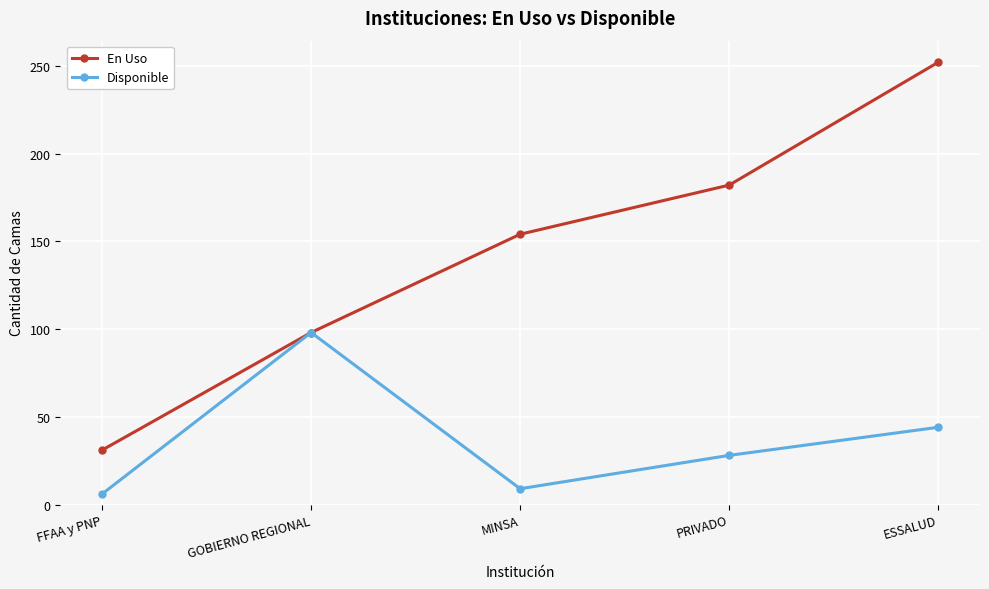

Which series has the largest range (max minus min)?

En Uso